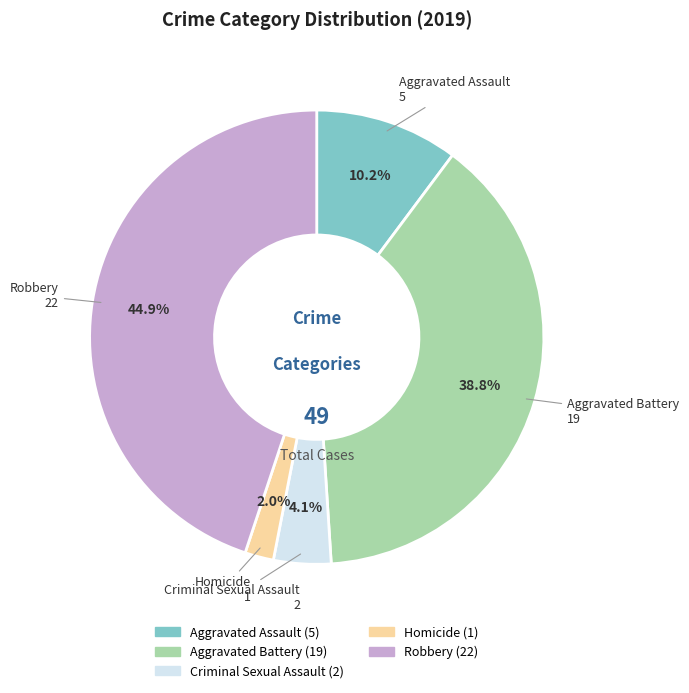

Count the number of slices in the pie.

5